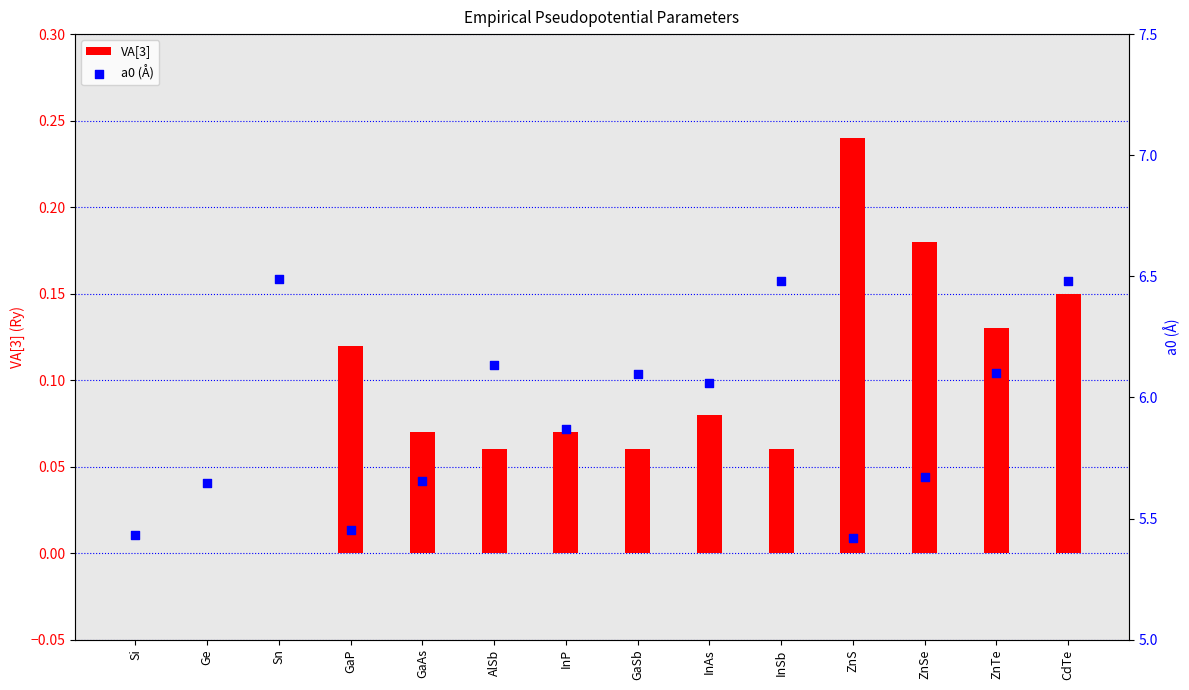

Which series has the largest total across all categories?

a0 (Å)